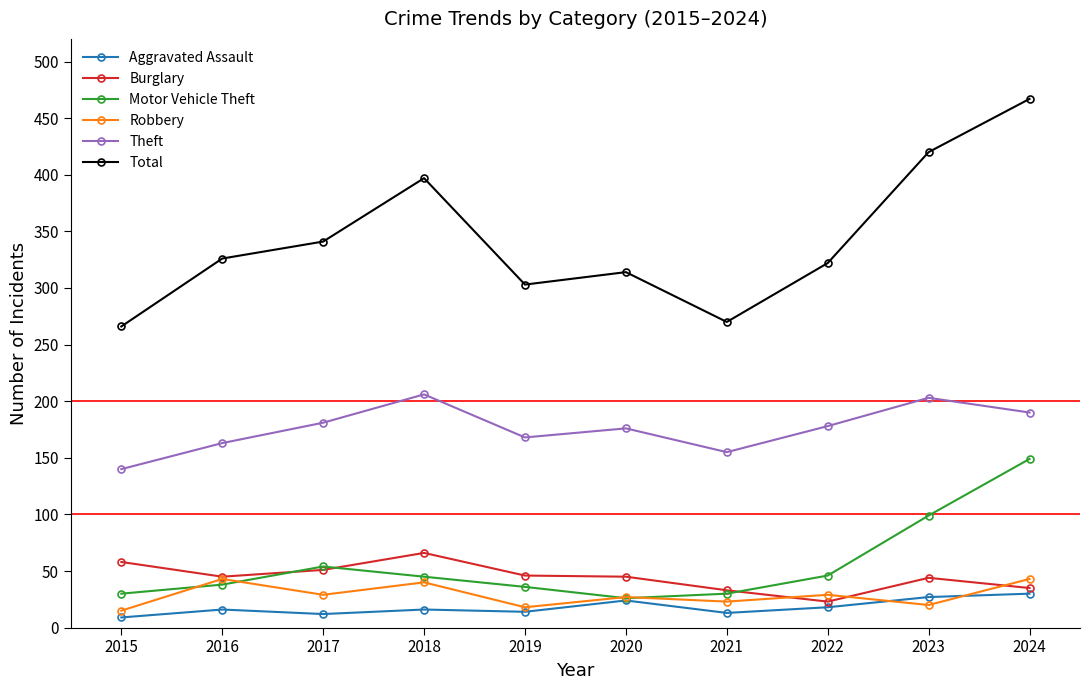

Where is Motor Vehicle Theft nearest to the value 87?

2023